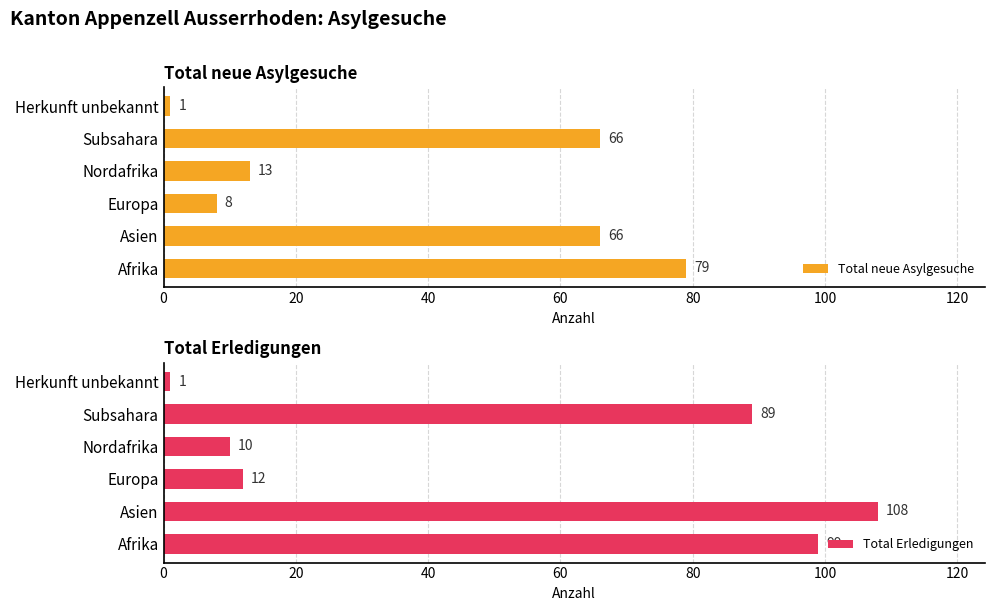

Reading left to right, what are all the values shown in this chart?

Total neue Asylgesuche: 0=79	20=66	40=8	60=13	80=66	100=1
Total Erledigungen: 0=99	20=108	40=12	60=10	80=89	100=1